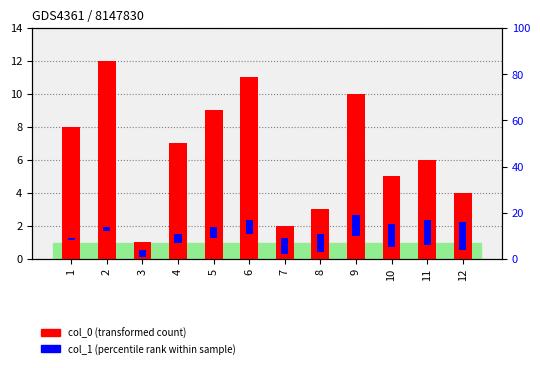

What is the maximum value for col_0 (transformed count)?

12